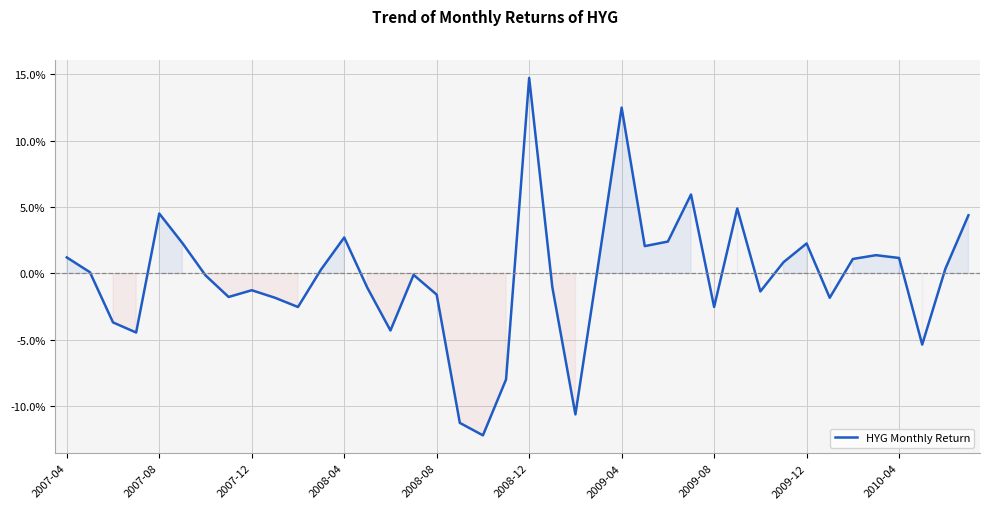

What is the greatest value displayed?

14.7